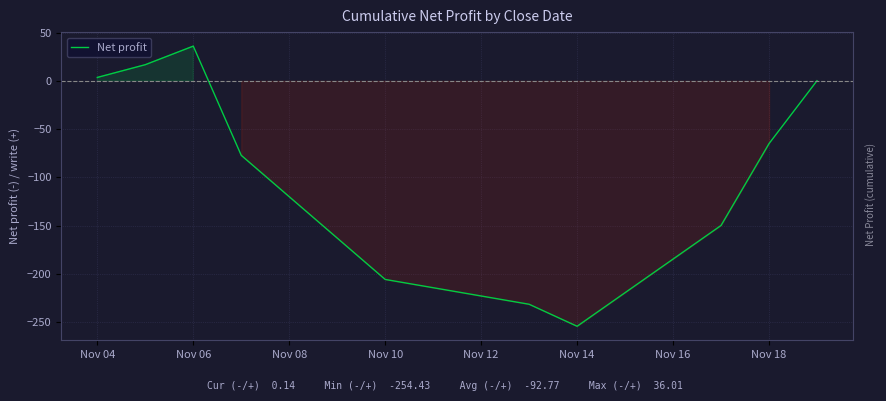

What is the difference between the maximum and minimum values?

290.4